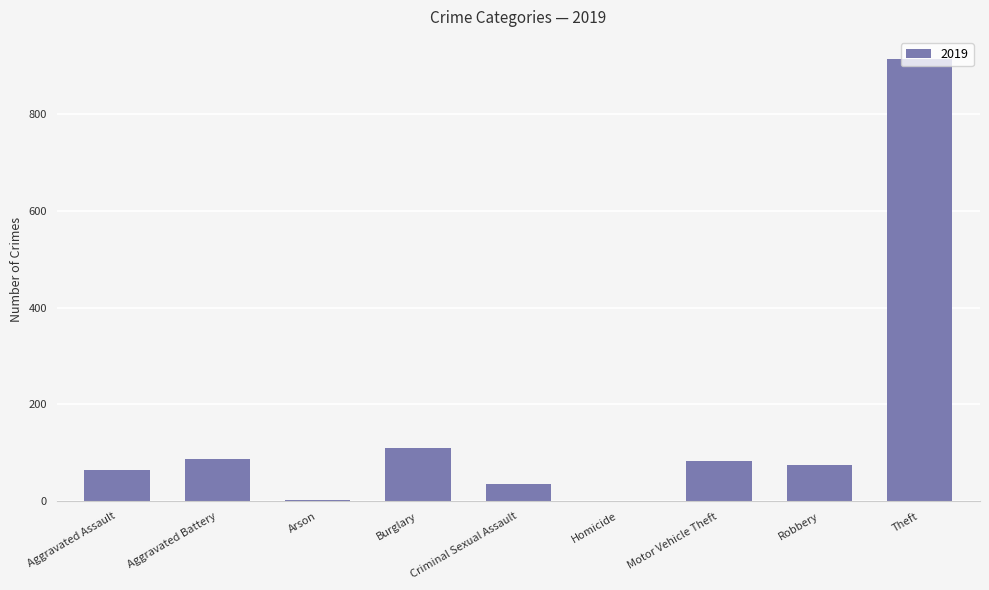

Which label corresponds to the largest value in the chart?

Theft